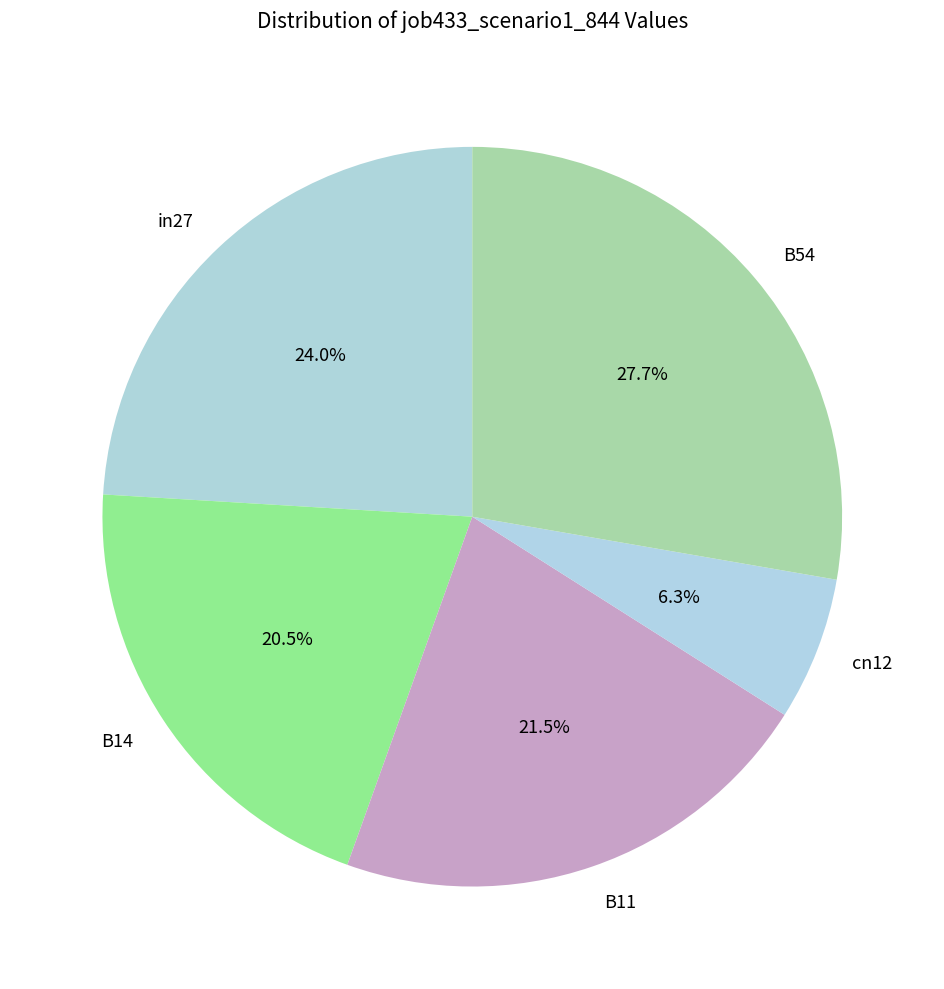

What percentage is NOT represented by B54?

72.3%